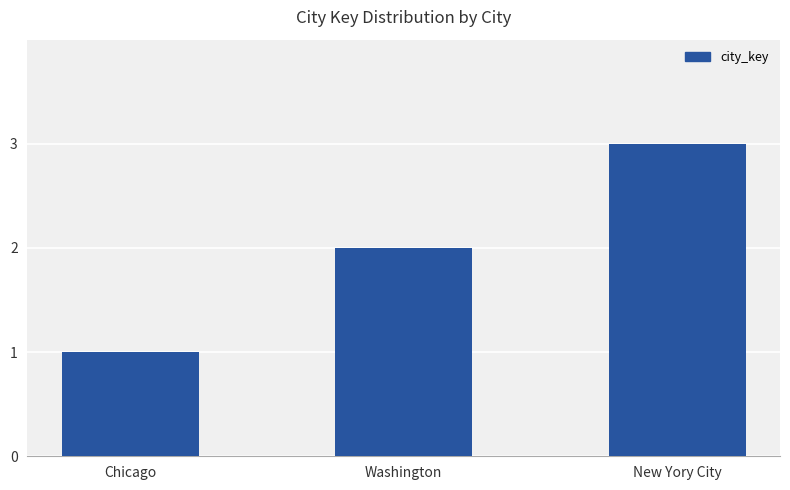

True or false: the data shows 3 at New Yory City.

True